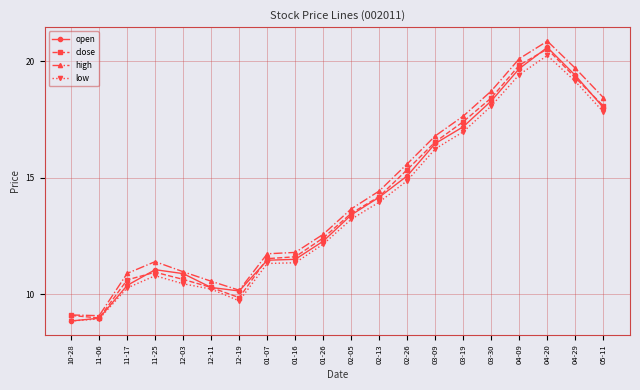

What is the difference between the maximum and minimum values in the open series?

11.7